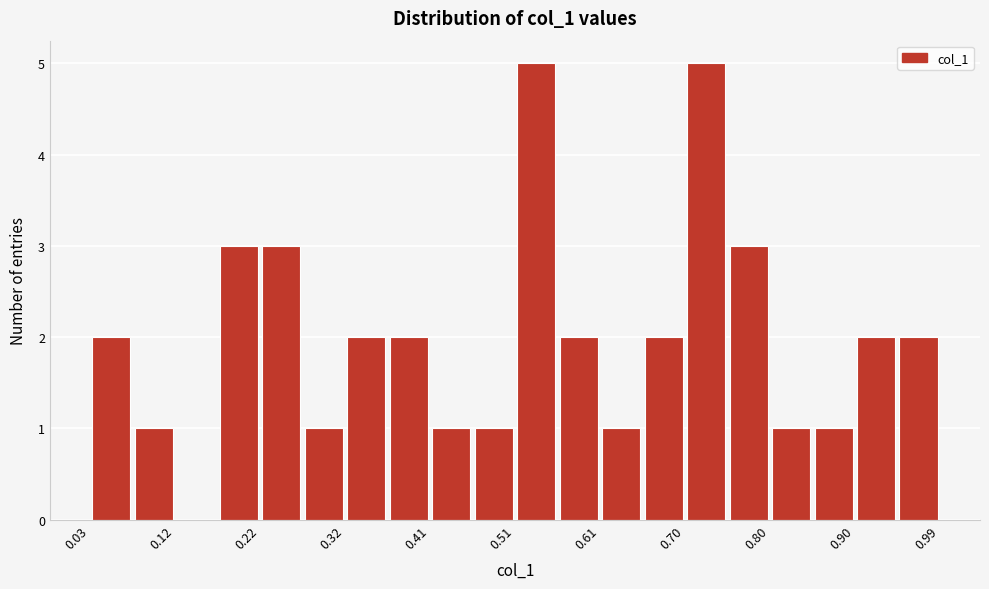

Reading left to right, transcribe this chart: for each bar, give the range it covers on the x-axis and its height. Neither the bar edges nor the heights are printed on the chart, so give them approximately, as read against the axes.

0.03 to 0.08: 2
0.08 to 0.12: 1
0.12 to 0.17: 0
0.17 to 0.22: 3
0.22 to 0.27: 3
0.27 to 0.32: 1
0.32 to 0.37: 2
0.37 to 0.41: 2
0.41 to 0.46: 1
0.46 to 0.51: 1
0.51 to 0.56: 5
0.56 to 0.61: 2
0.61 to 0.65: 1
0.65 to 0.70: 2
0.70 to 0.75: 5
0.75 to 0.80: 3
0.80 to 0.85: 1
0.85 to 0.90: 1
0.90 to 0.94: 2
0.94 to 0.99: 2